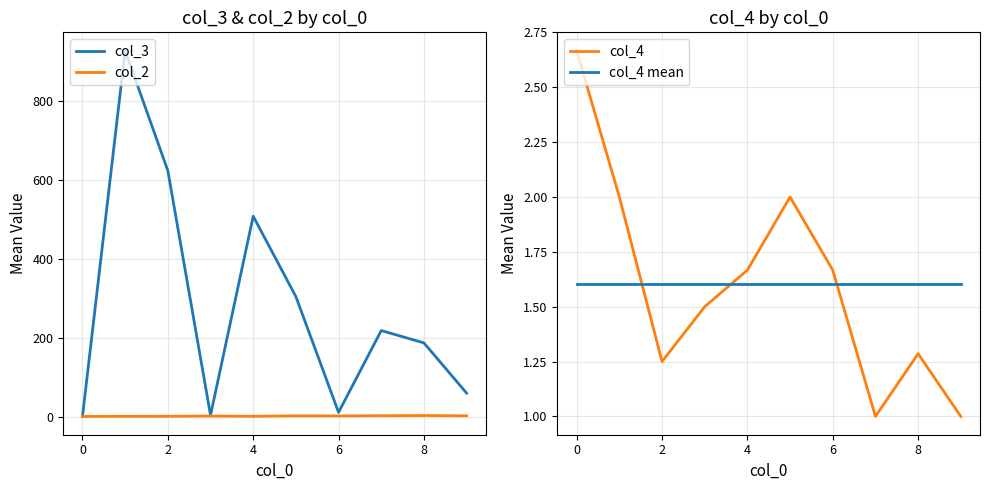

How many times do col_4 and col_4 mean cross each other?

3